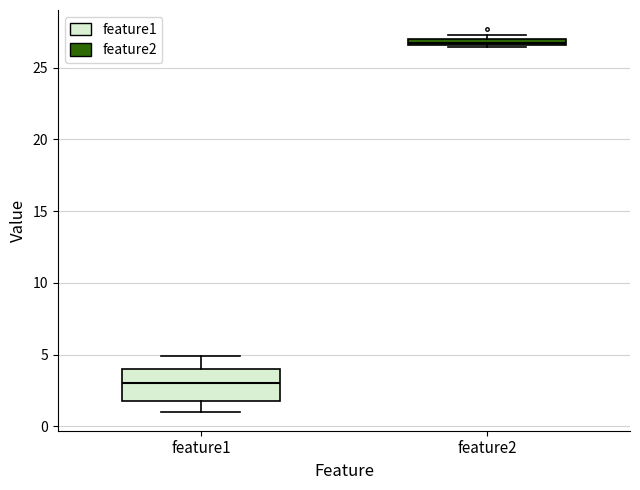

Where is the upper edge of the box for feature2 on the y-axis? The values are not printed on the chart, so give them approximately, as read against the axis.

27.0